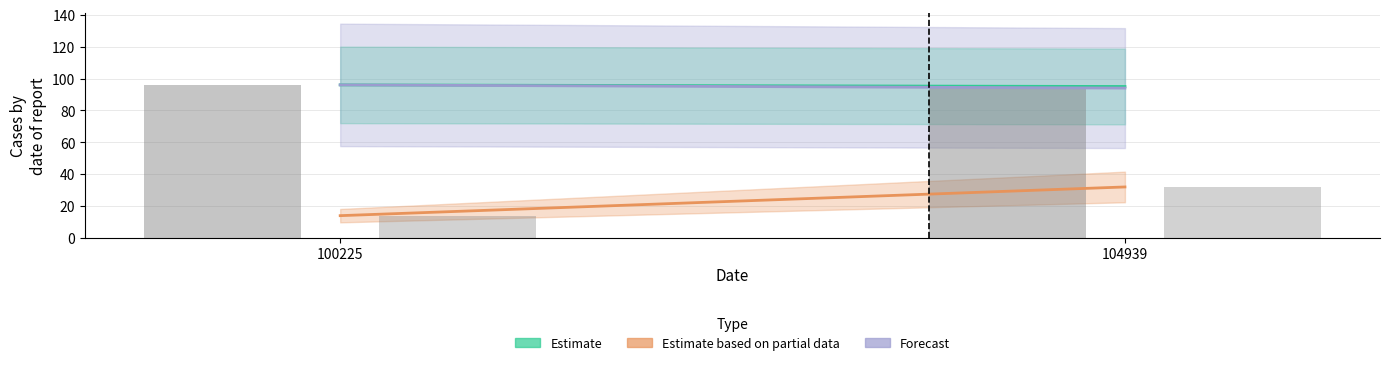

What is the maximum value shown in the chart?

96